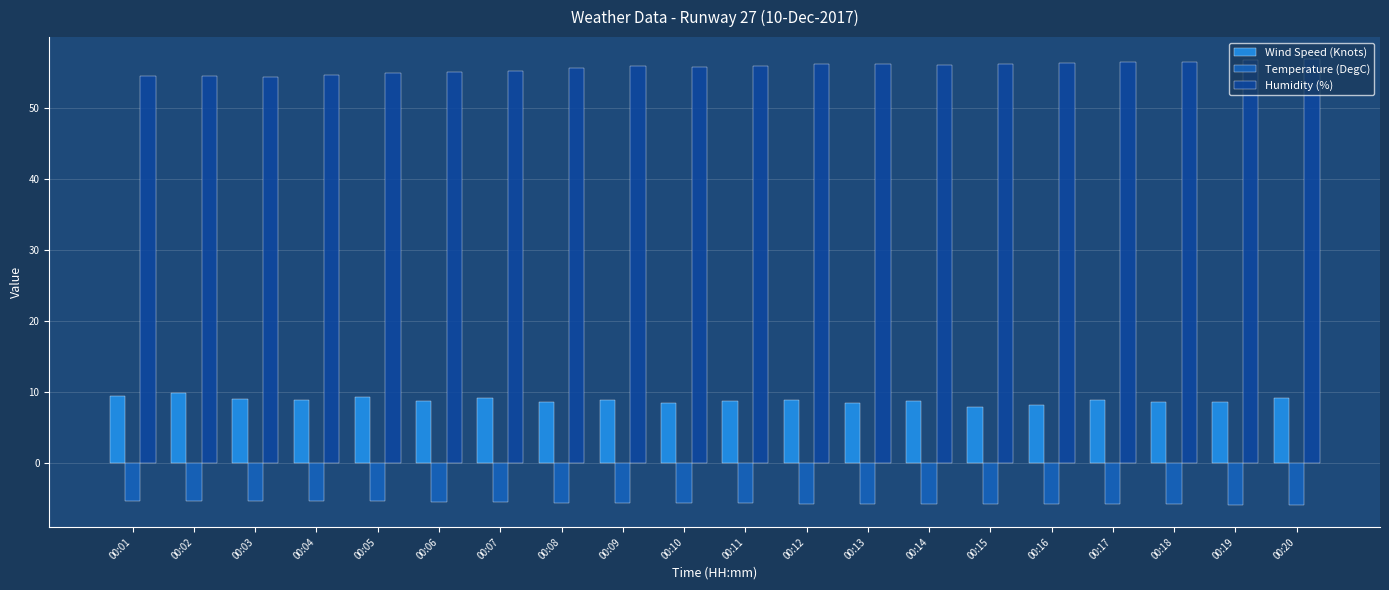

What is the difference between the second highest and minimum values in the Humidity (%) series?

2.4